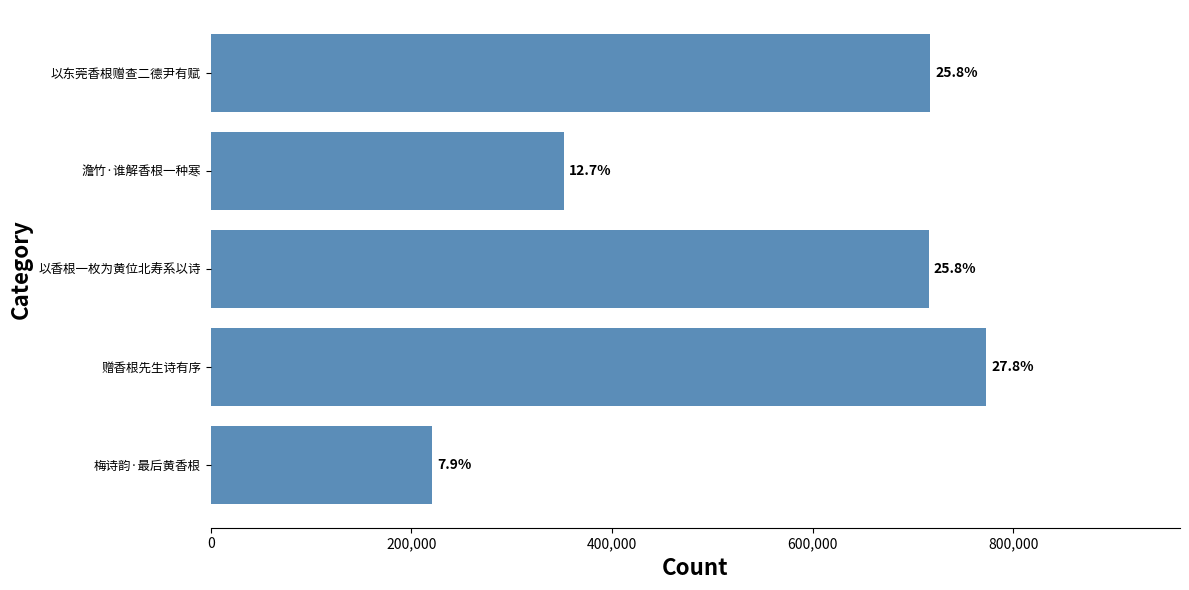

Are the bars horizontal?

Yes